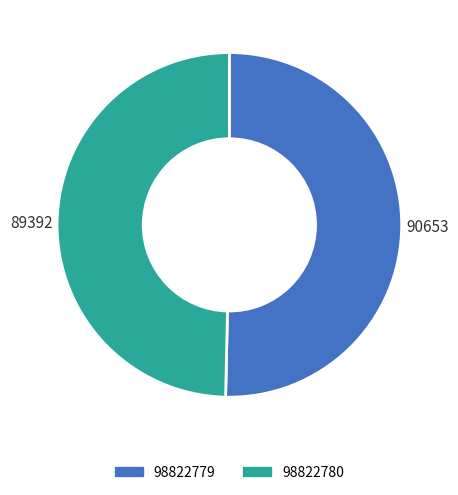

Which has a higher value, 98822779 or 98822780?

98822779